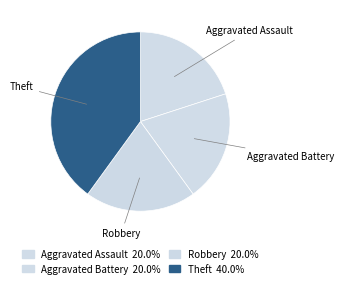

Is there any slice that represents more than half of the pie?

No